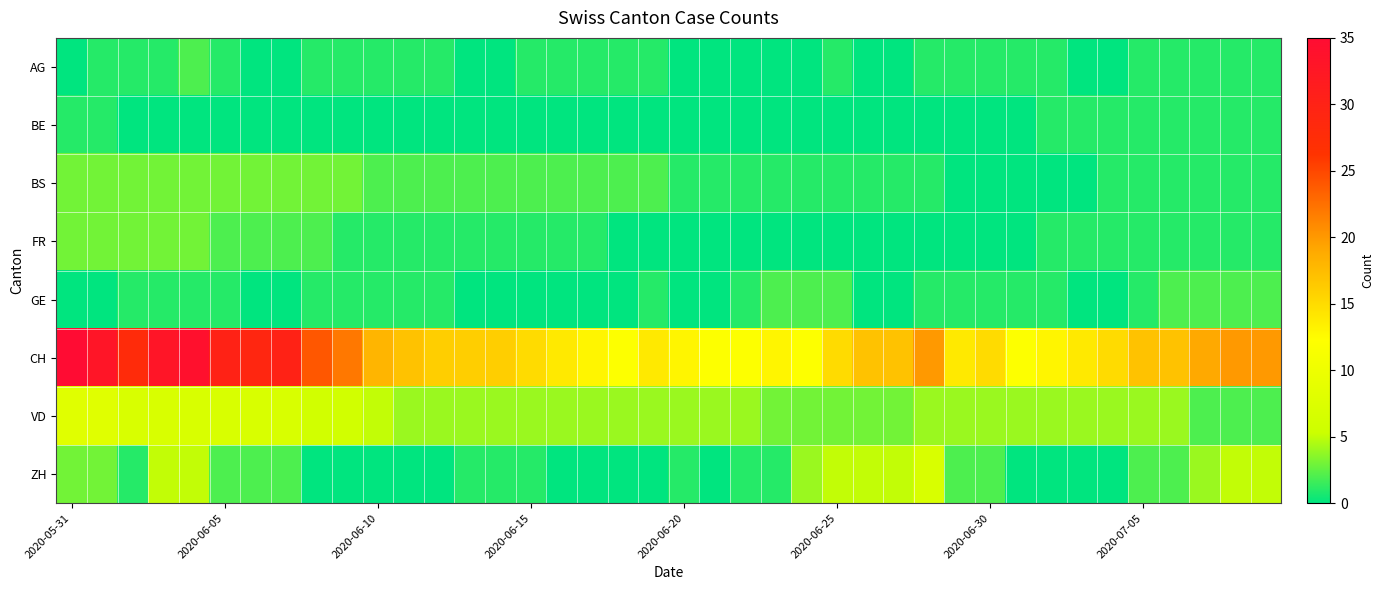

Reading right to left, extract all data points from this chart.

AG: 1	1	1	1	1	0	0	1	1	1	1	1	0	0	1	0	0	0	0	0	1	1	1	1	1	0	0	1	1	1	1	1	0	0	1	2	1	1	1	0
BE: 1	1	1	1	1	1	1	1	0	0	0	0	0	0	0	0	0	0	0	0	0	0	0	0	0	0	0	0	0	0	0	0	0	0	0	0	0	0	1	1
BS: 1	1	1	1	1	1	0	0	0	0	0	1	1	1	1	1	1	1	1	1	2	2	2	2	2	2	2	2	2	2	3	3	3	3	3	3	3	3	3	3
FR: 1	1	1	1	1	1	1	1	0	0	0	0	0	0	0	0	0	0	0	0	0	0	1	1	1	1	1	1	1	1	1	2	2	2	2	3	3	3	3	3
GE: 2	2	2	2	1	0	0	1	1	1	1	1	0	0	2	2	2	1	0	0	1	0	0	0	0	0	0	1	1	1	1	1	0	0	1	1	1	1	0	0
CH: 20	20	19	17	17	15	14	13	12	15	14	20	17	17	15	12	13	12	12	13	14	12	13	14	15	16	16	16	17	18	22	24	30	29	30	34	33	28	33	35
VD: 2	2	2	4	4	4	4	4	4	4	4	4	3	3	3	3	3	4	4	4	4	4	4	4	4	4	4	4	4	5	6	6	7	7	7	7	7	7	8	8
ZH: 5	5	4	2	2	0	0	0	0	2	2	7	5	5	5	4	1	1	0	1	0	0	0	0	1	1	1	0	0	0	0	0	2	2	2	5	5	1	3	3